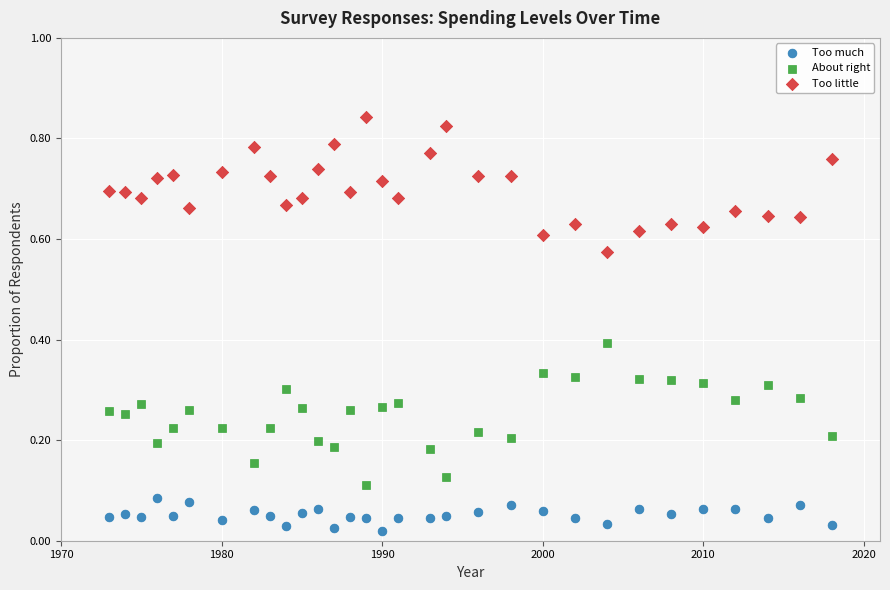

Across all data points, what is the range of X values (max minus min)?

45.0